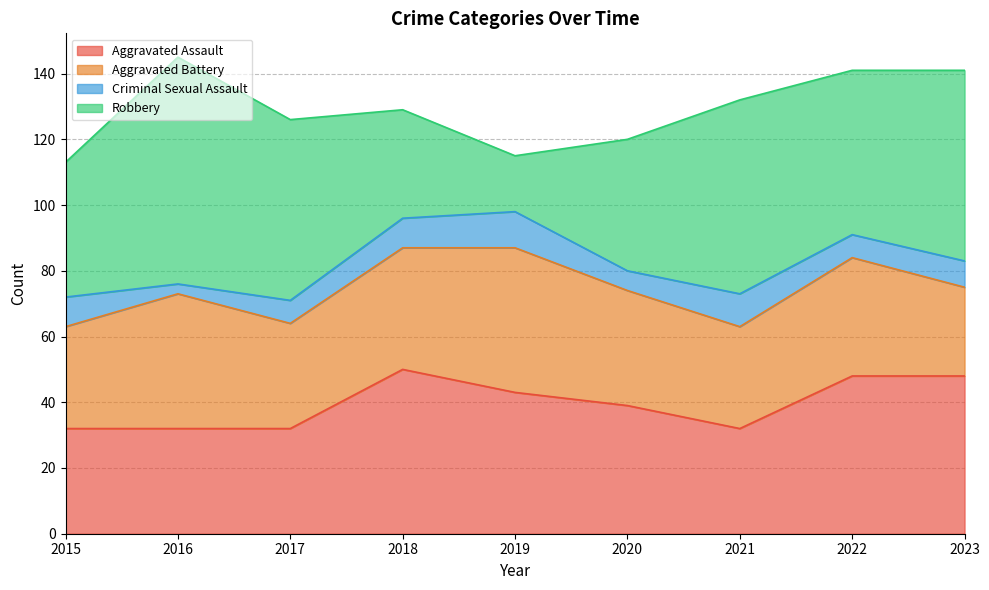

How many interior local valleys does the Aggravated Assault series have?

1